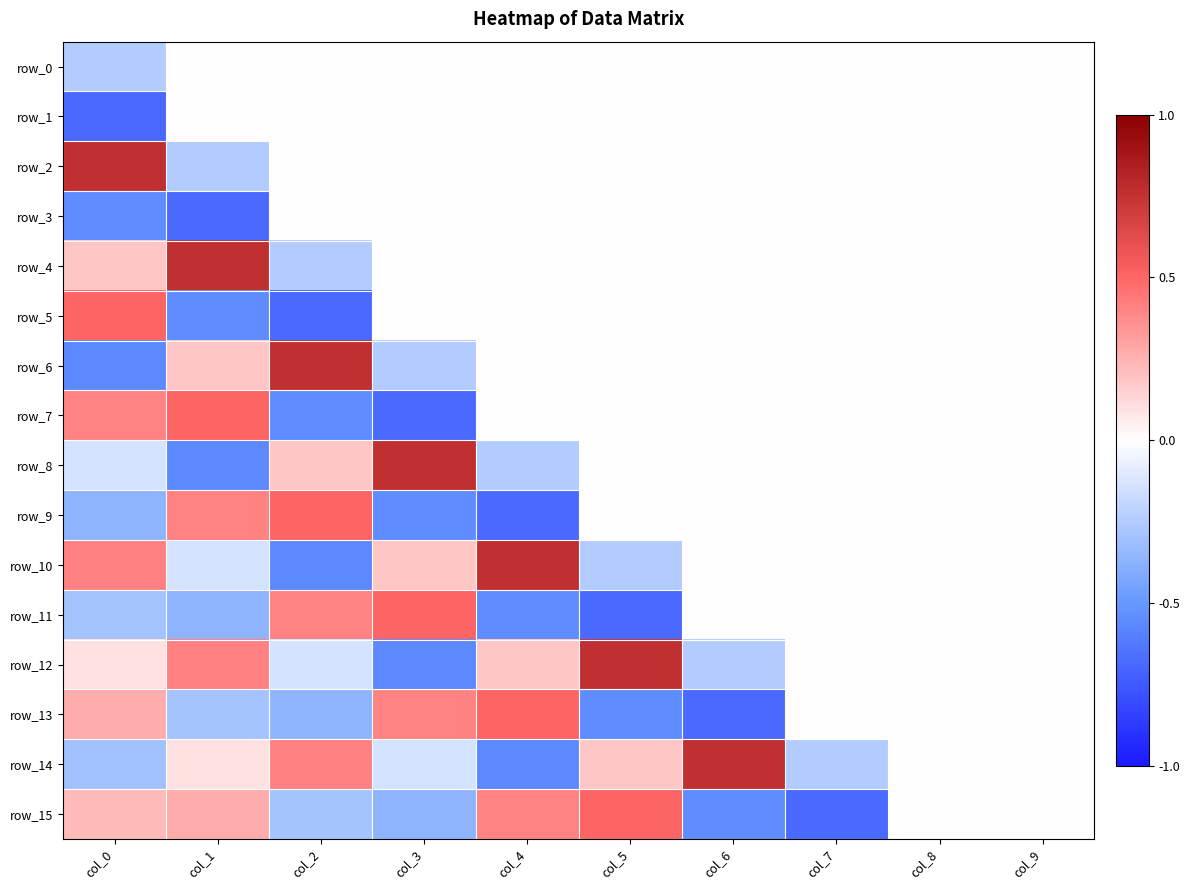

The value of row_0 at col_9 is 0.0. True or false?

True